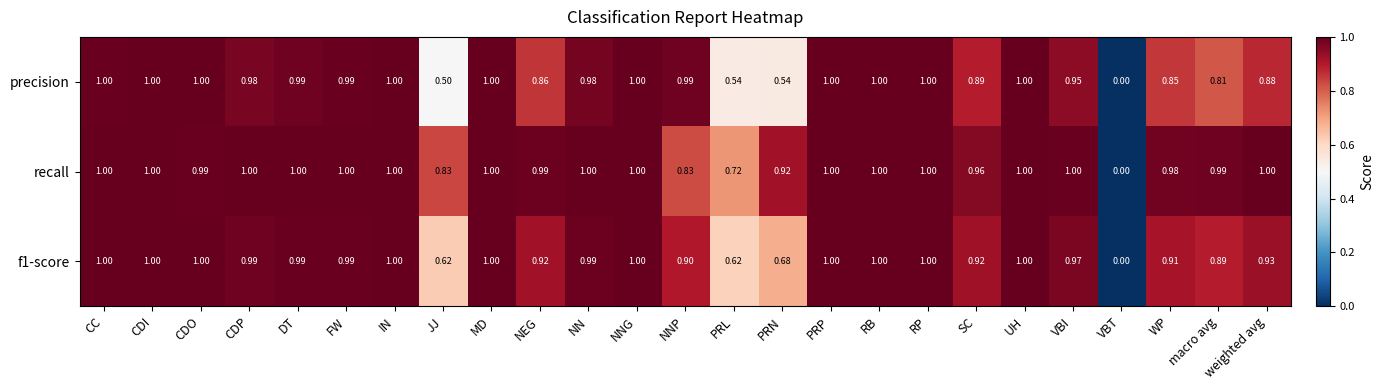

Is the value of f1-score at SC greater than the value of precision at MD?

No